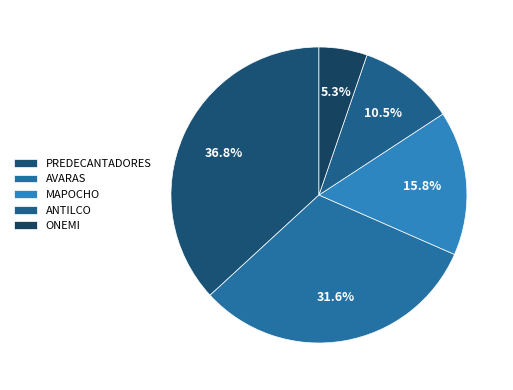

Approximately how many times larger is the value at AVARAS compared to ANTILCO?

3.0